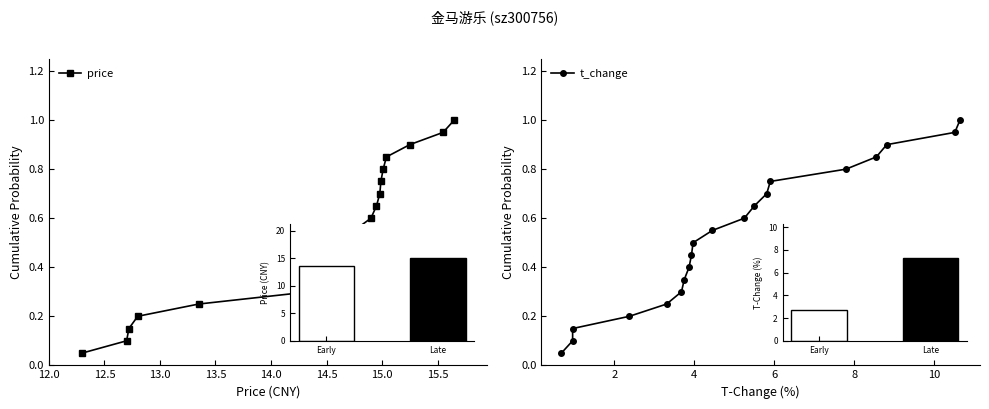

True or false: t_change has a value of 0.4 at 14.0.

False